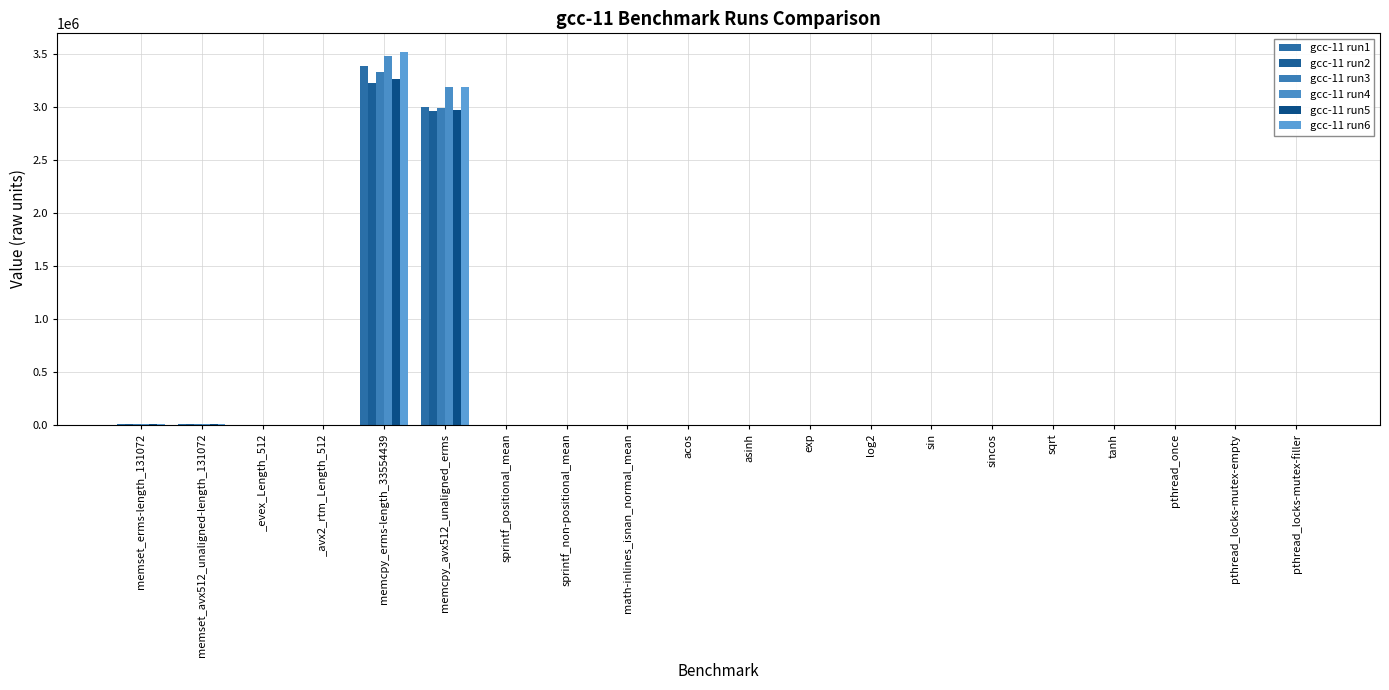

At which category is the sum across all series the highest?

memcpy_erms-length_33554439